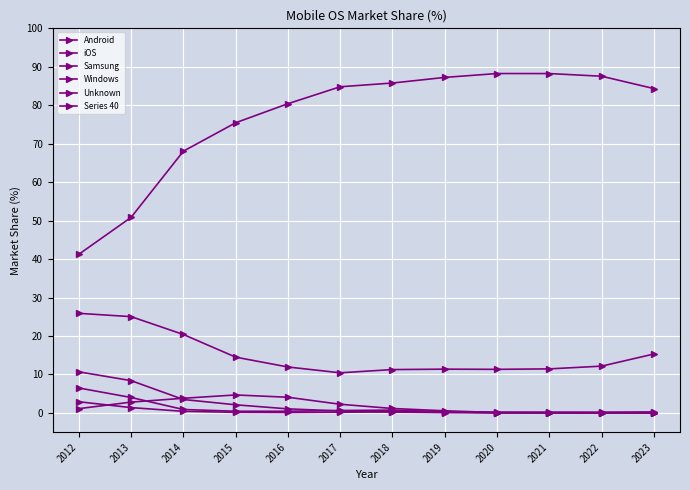

How many lines are shown in the chart?

6